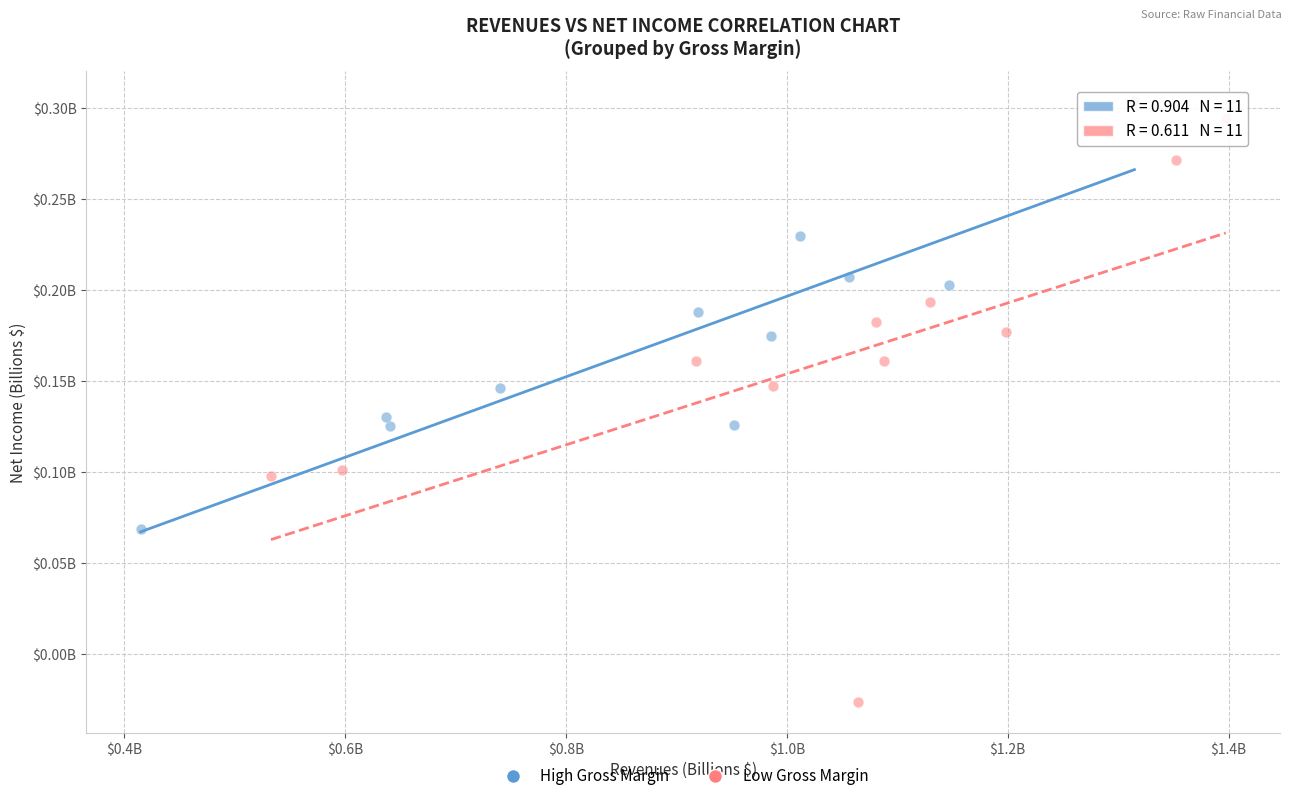

What are all the series names shown in the legend?

High Gross Margin, Low Gross Margin